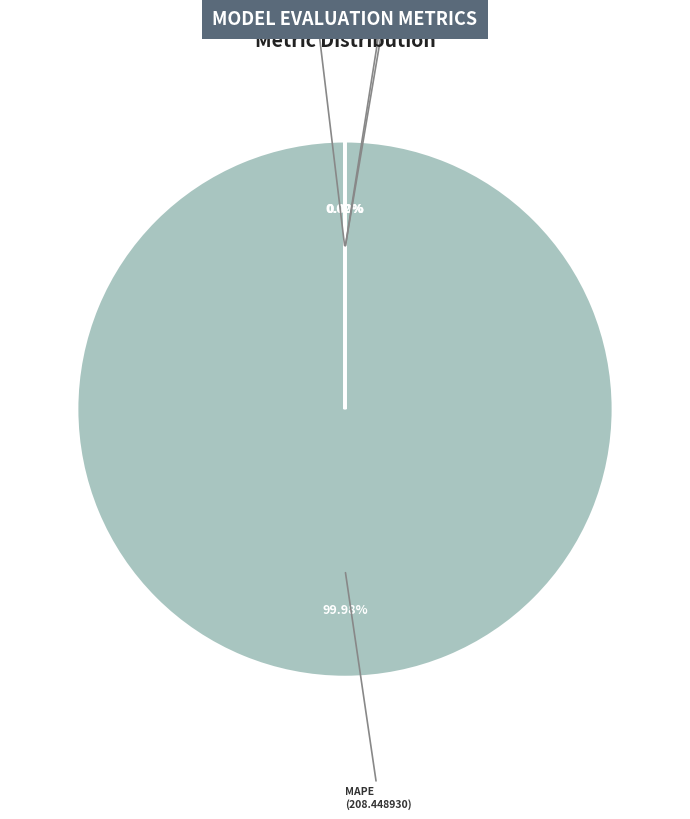

Is there a majority slice in this chart?

Yes